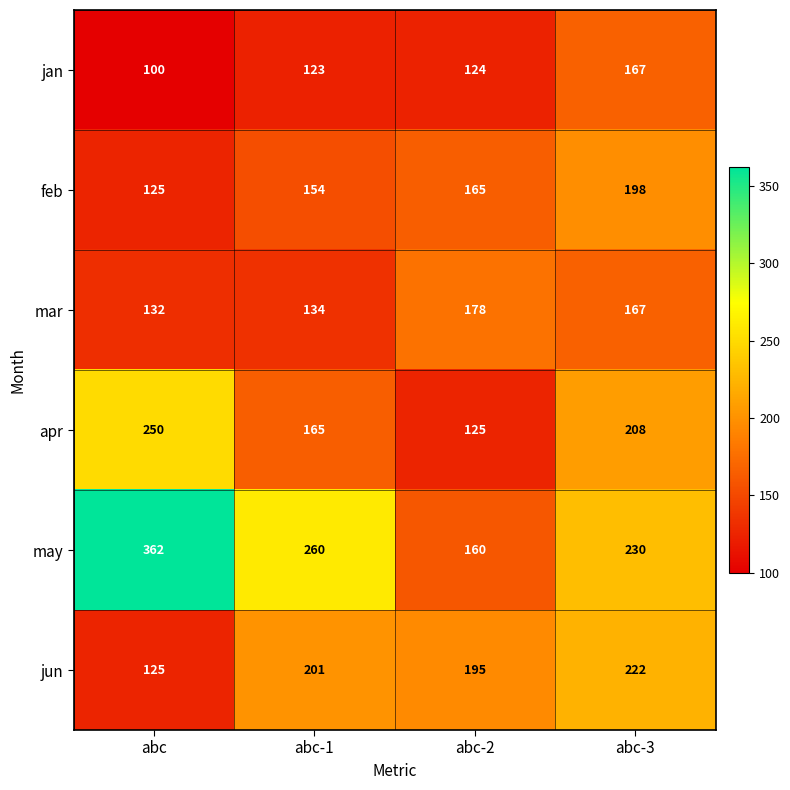

Count the apr values in the range 165 to 250.

3